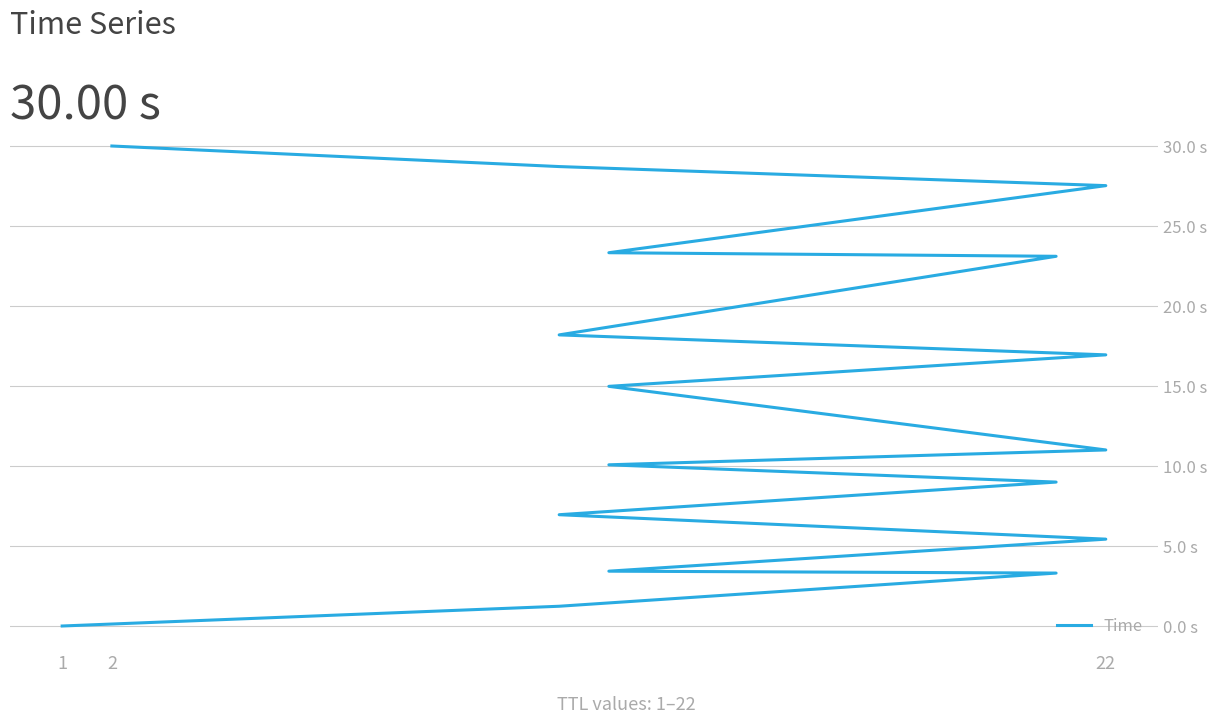

What is the maximum value shown in the chart?

30.0